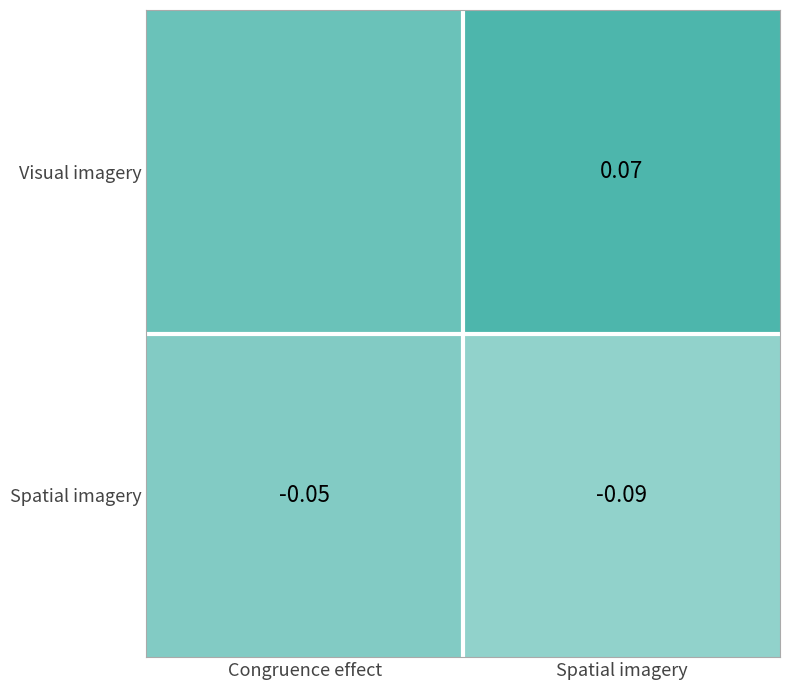

List the labels in order of Spatial imagery value, smallest first.

Spatial imagery, Congruence effect